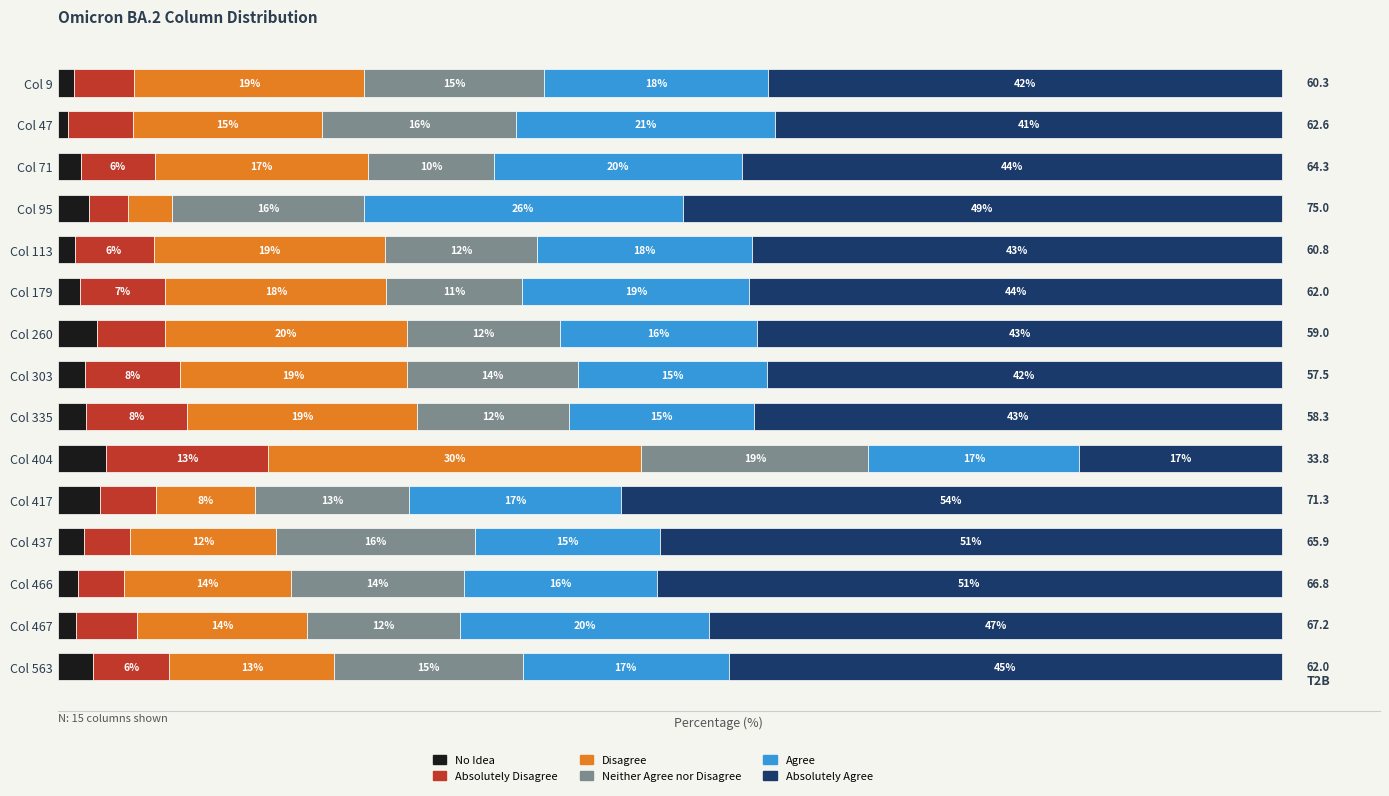

What are all the series names shown in the legend?

No Idea, Absolutely Disagree, Disagree, Neither Agree nor Disagree, Agree, Absolutely Agree